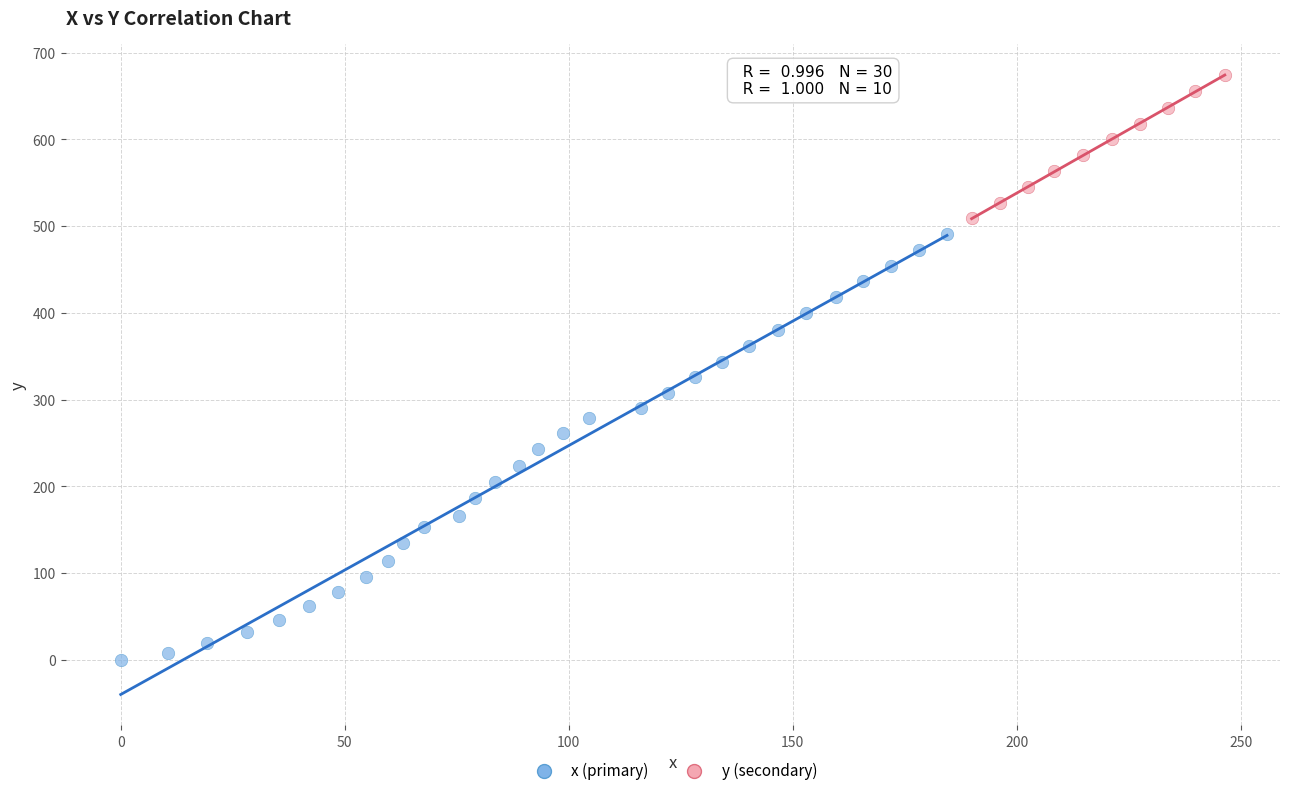

Which series reaches the minimum Y coordinate?

x (primary)